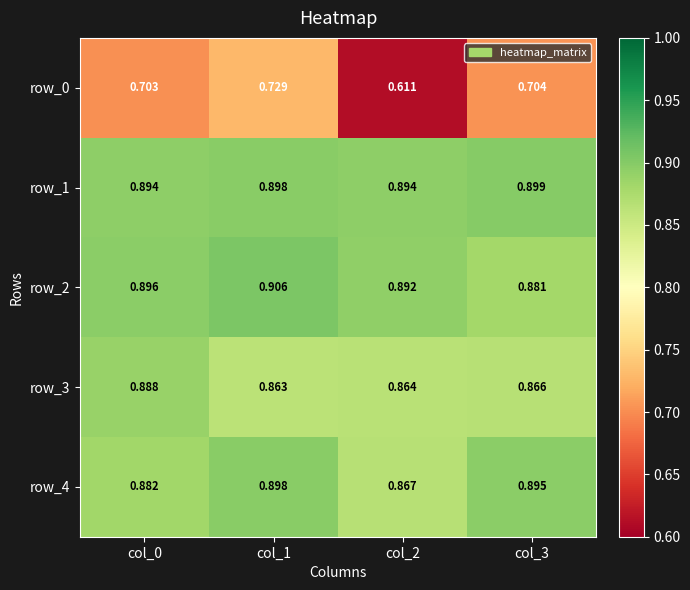

True or false: row_2 has a value of 0.9 at col_2.

True